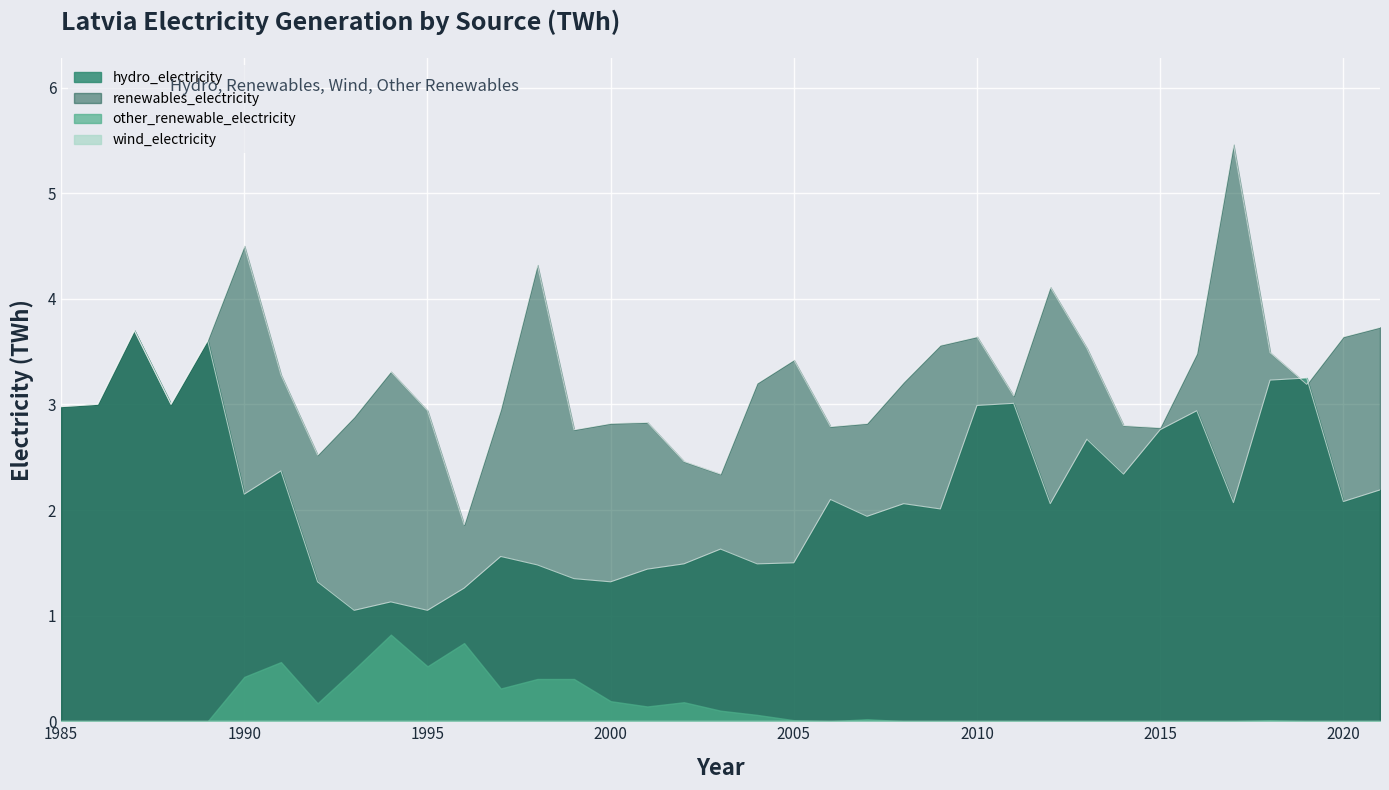

What is the minimum value for renewables_electricity?

1.9